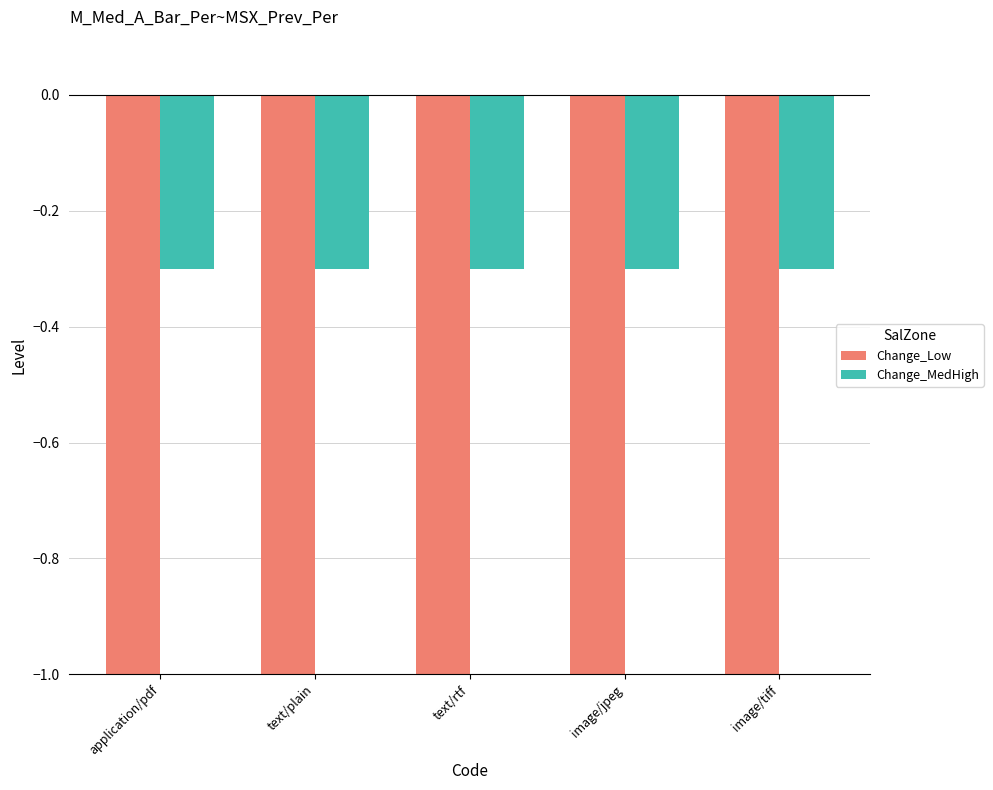

What is the spread (max minus min) of values at text/plain?

0.7